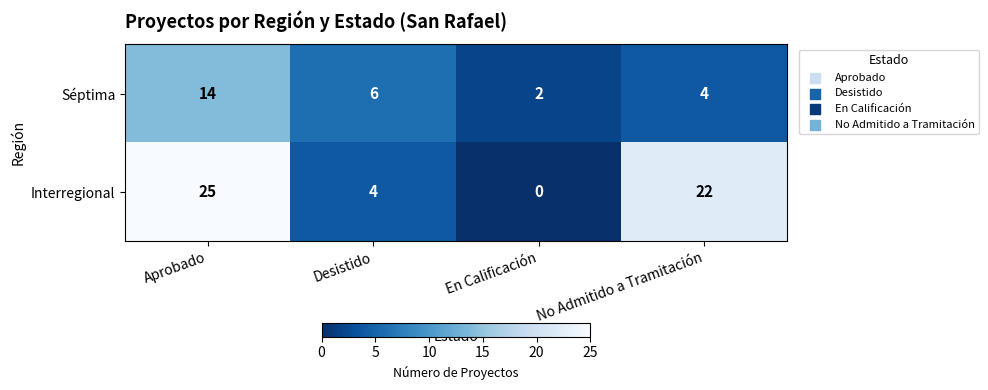

At which category does the chart reach its peak across all series?

Aprobado